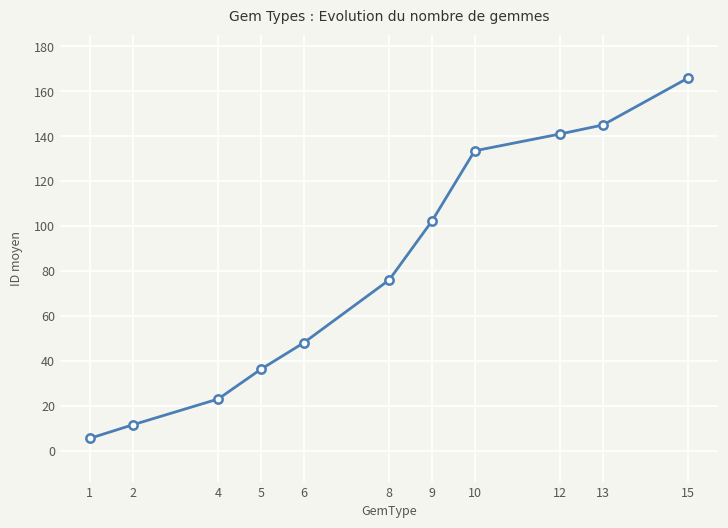

The value at 9 is 175.3. True or false?

False